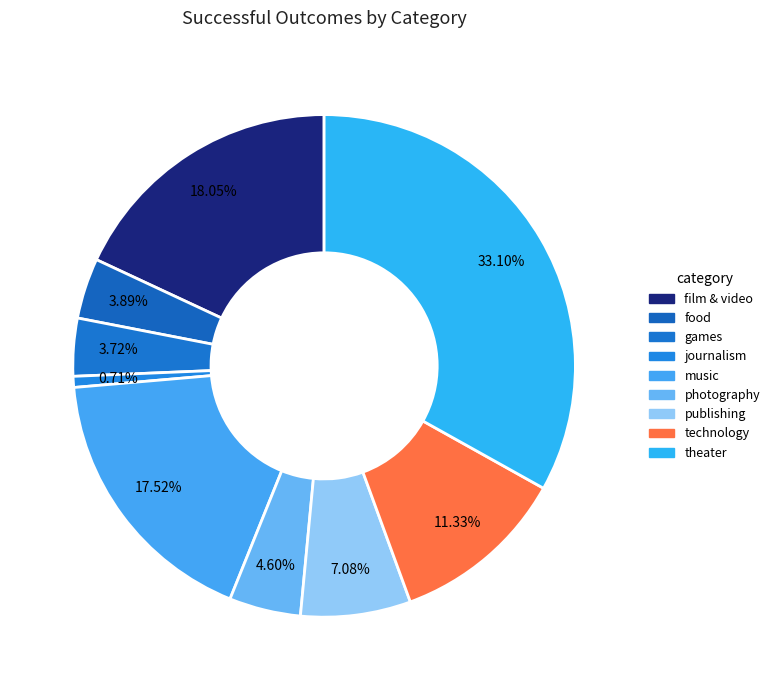

Which category has the smallest portion of the pie?

journalism